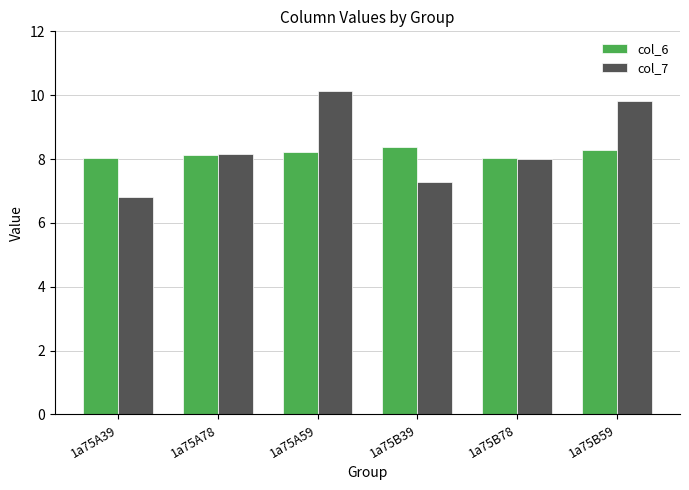

Reading left to right, transcribe all the data shown in this chart.

col_6: 1a75A39=8.0	1a75A78=8.1	1a75A59=8.2	1a75B39=8.4	1a75B78=8.0	1a75B59=8.3
col_7: 1a75A39=6.8	1a75A78=8.2	1a75A59=10.1	1a75B39=7.3	1a75B78=8.0	1a75B59=9.8